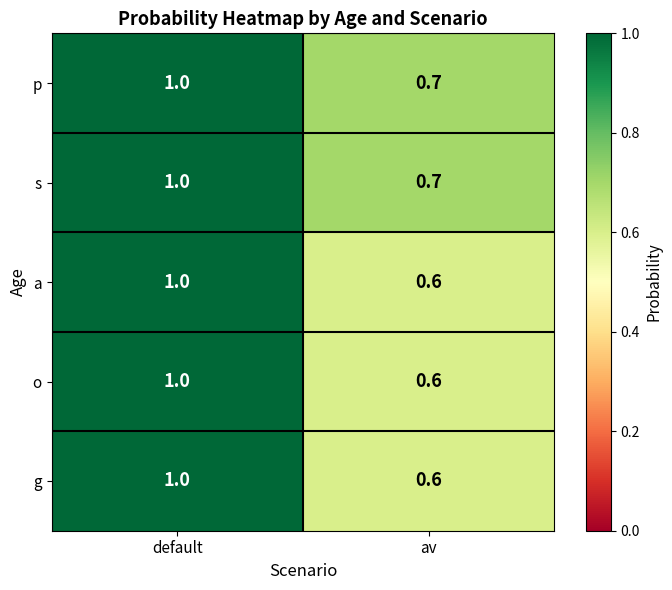

What is the sum of the a values at default and av?

1.6